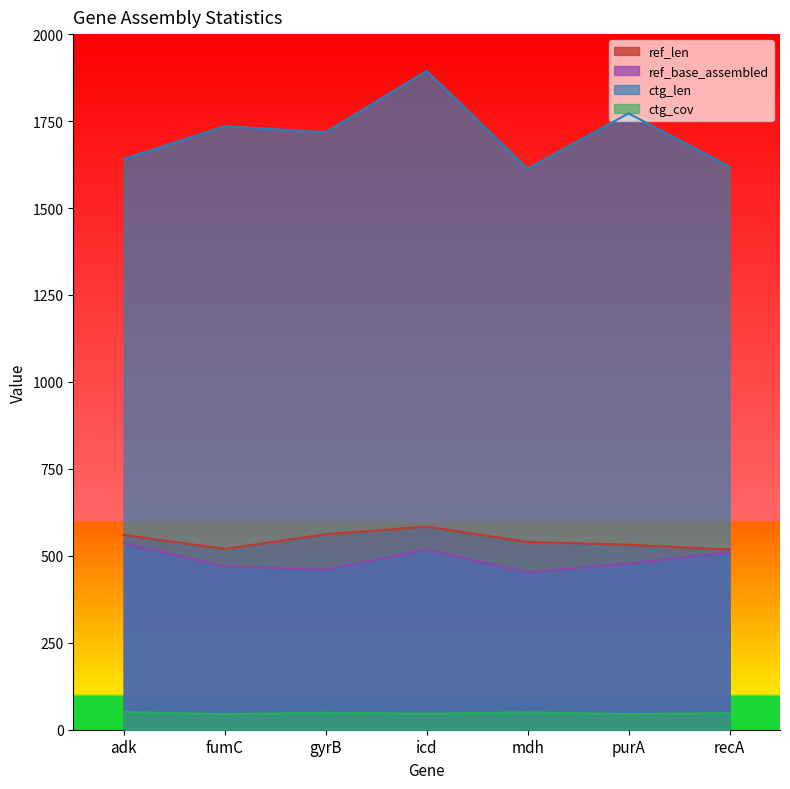

Where is ref_len nearest to the value 551?

adk